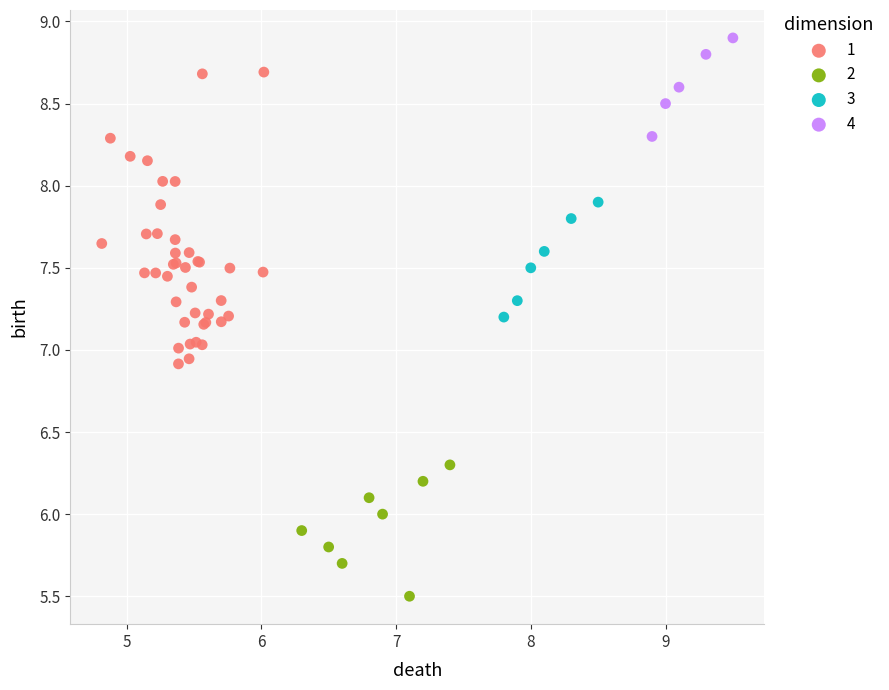

Which series reaches the maximum Y coordinate?

4